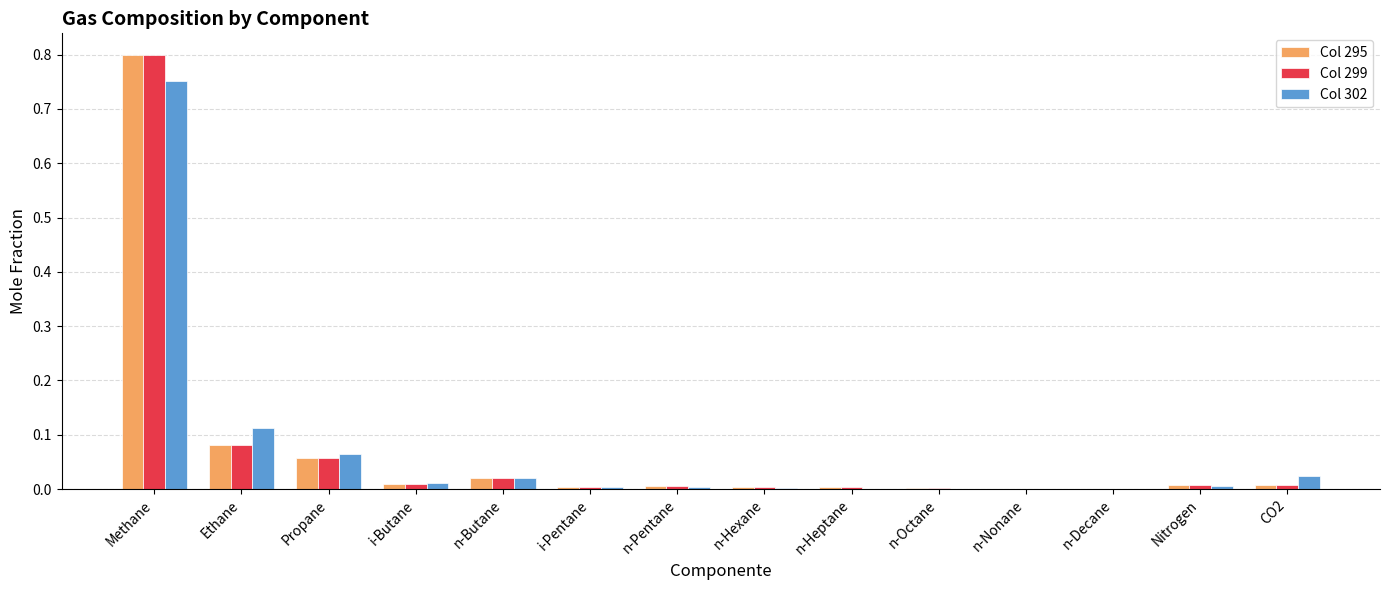

What is the total value across all series at Methane?

2.3